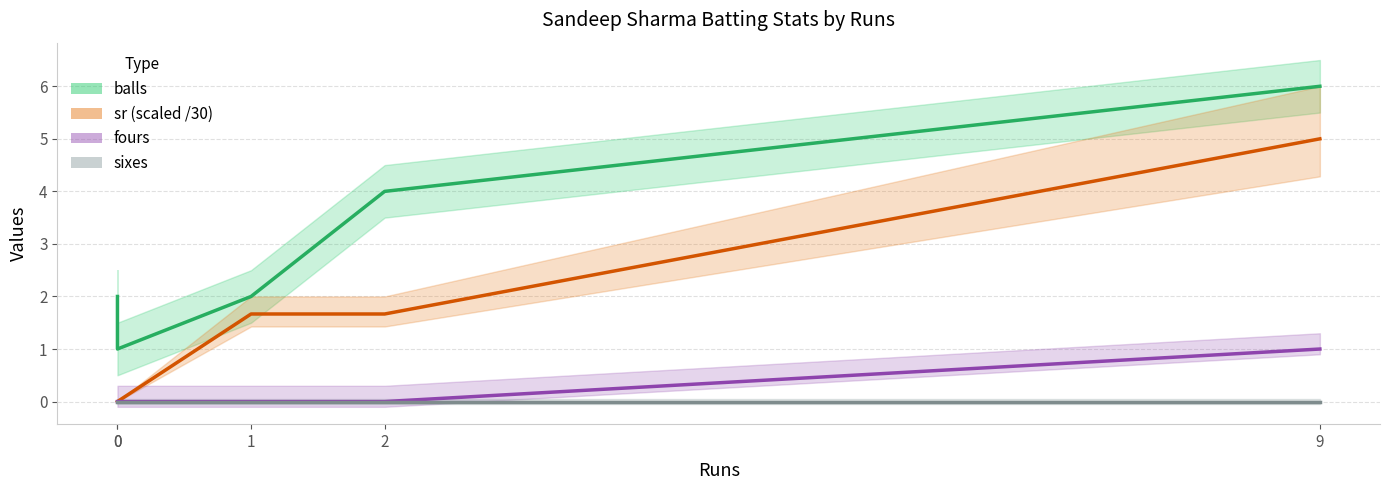

Where does the sr series first go above 1?

1